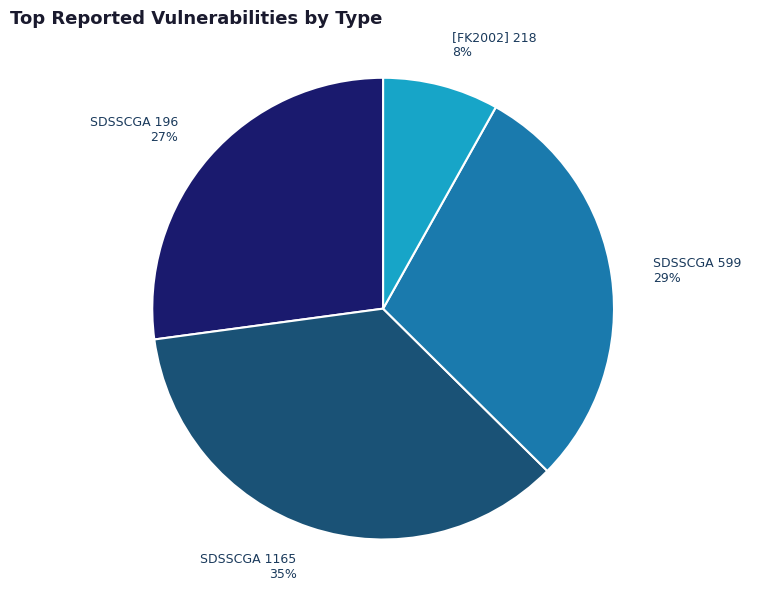

Does [FK2002] 218 represent more than half of the total?

No